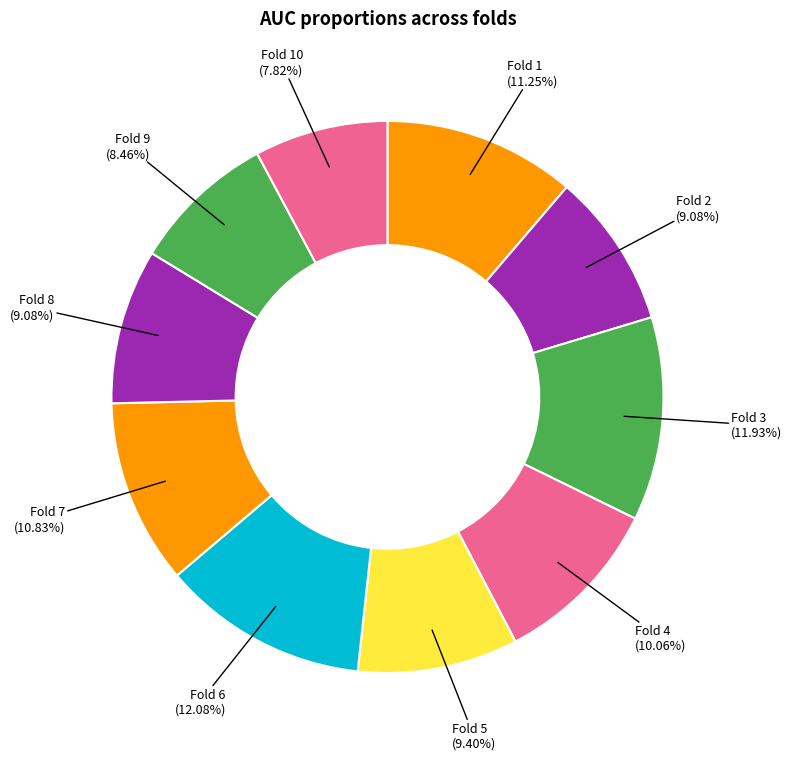

To the nearest percent, what portion does Fold 10 represent?

8%